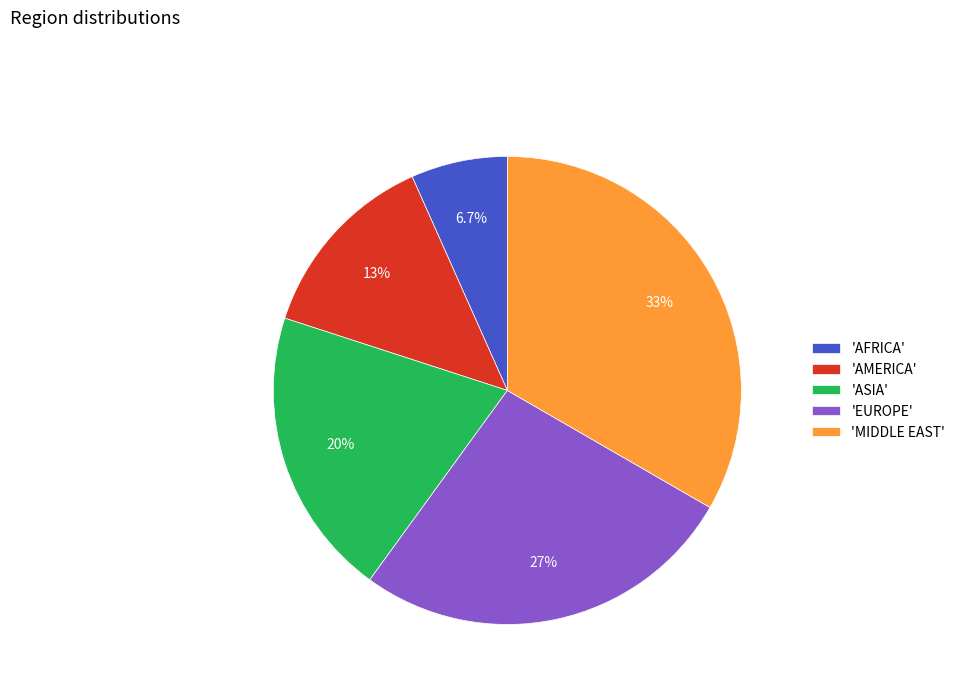

How many slices are in this pie chart?

5